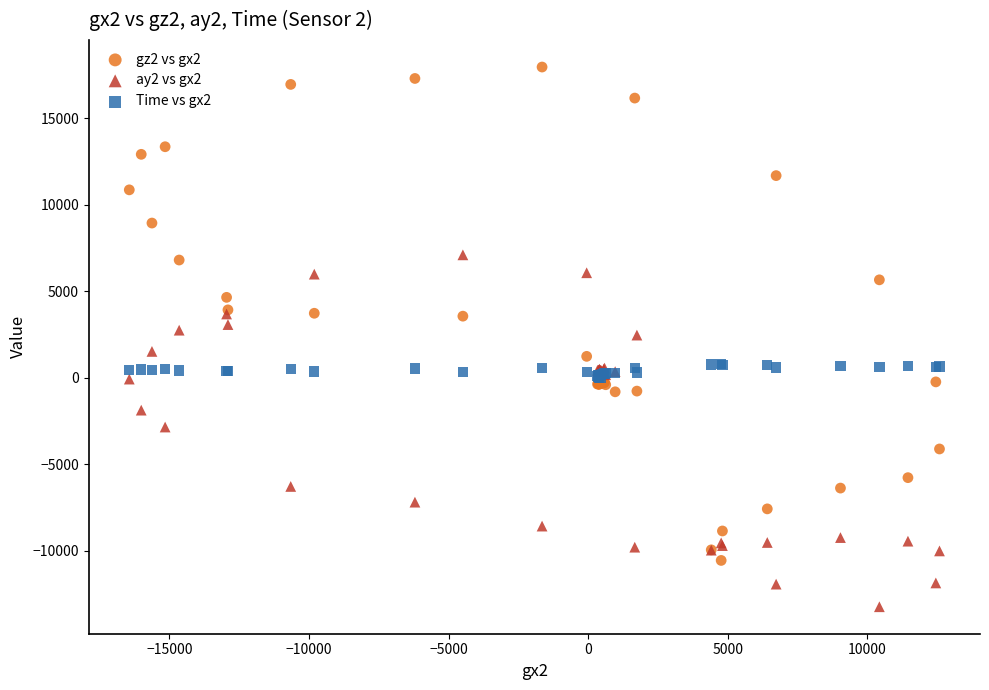

What are all the series names shown in the legend?

gz2 vs gx2, ay2 vs gx2, Time vs gx2